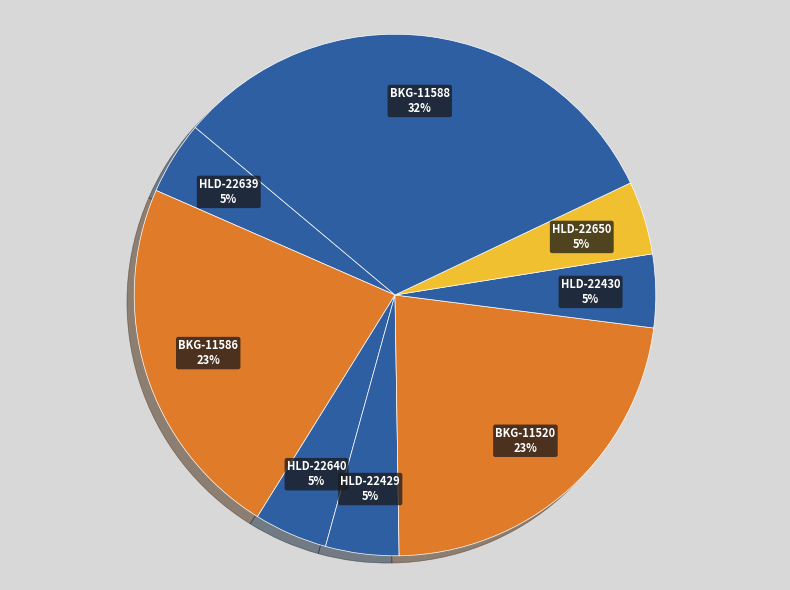

Which slice is the largest?

BKG-11588